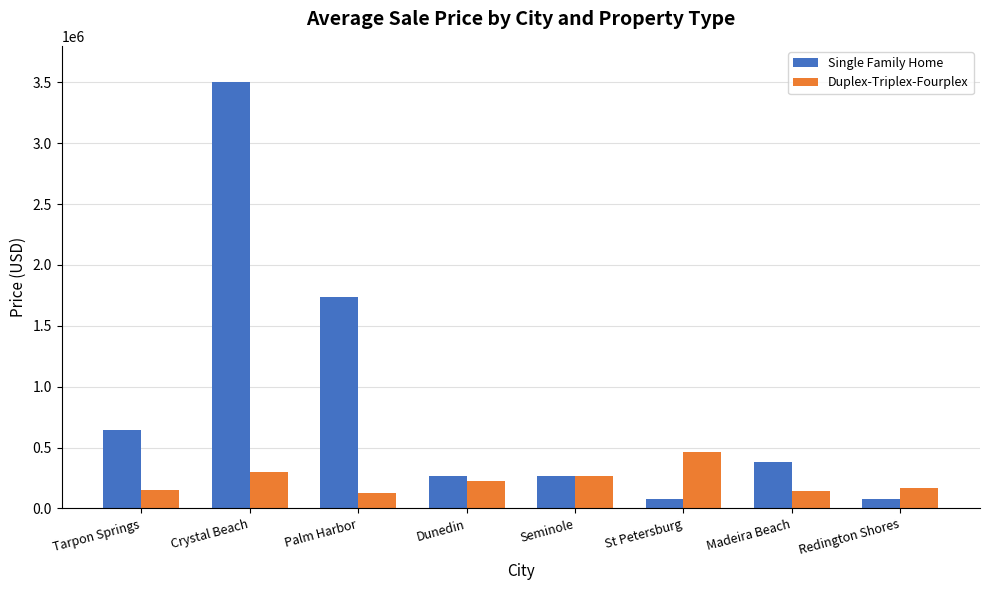

The value of Duplex-Triplex-Fourplex at Palm Harbor is 127500. True or false?

True